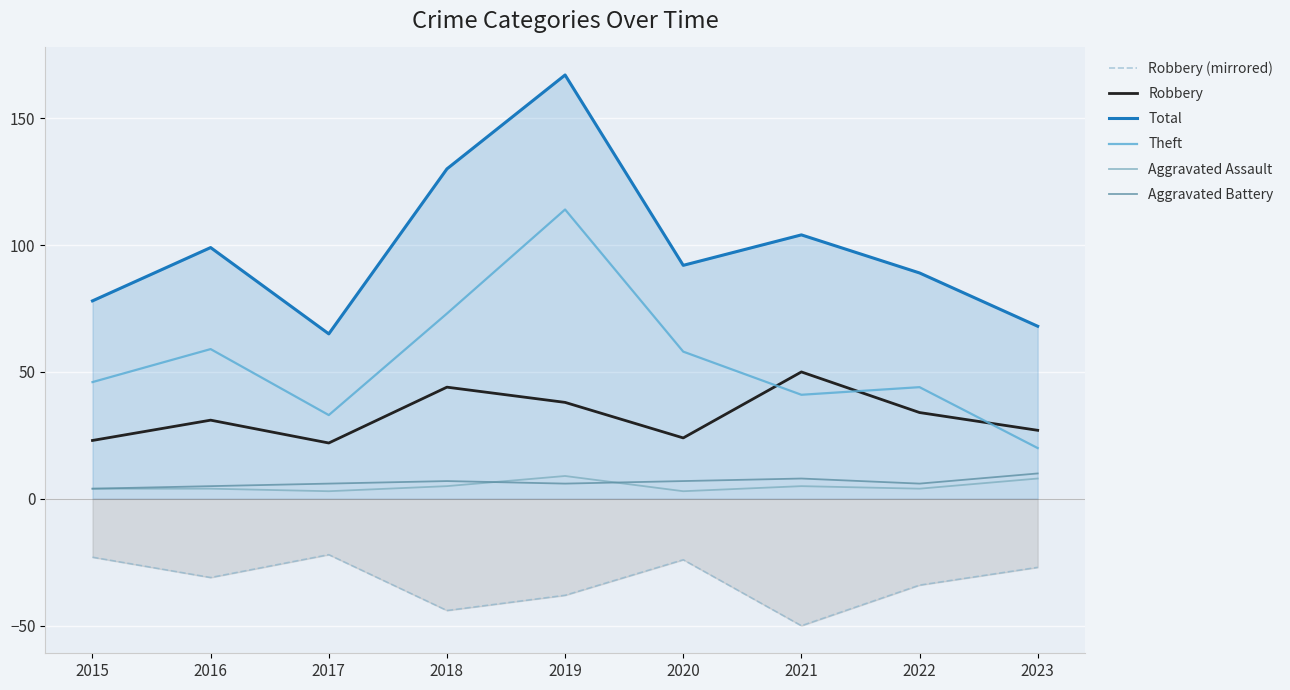

Count the number of data series in this chart.

6